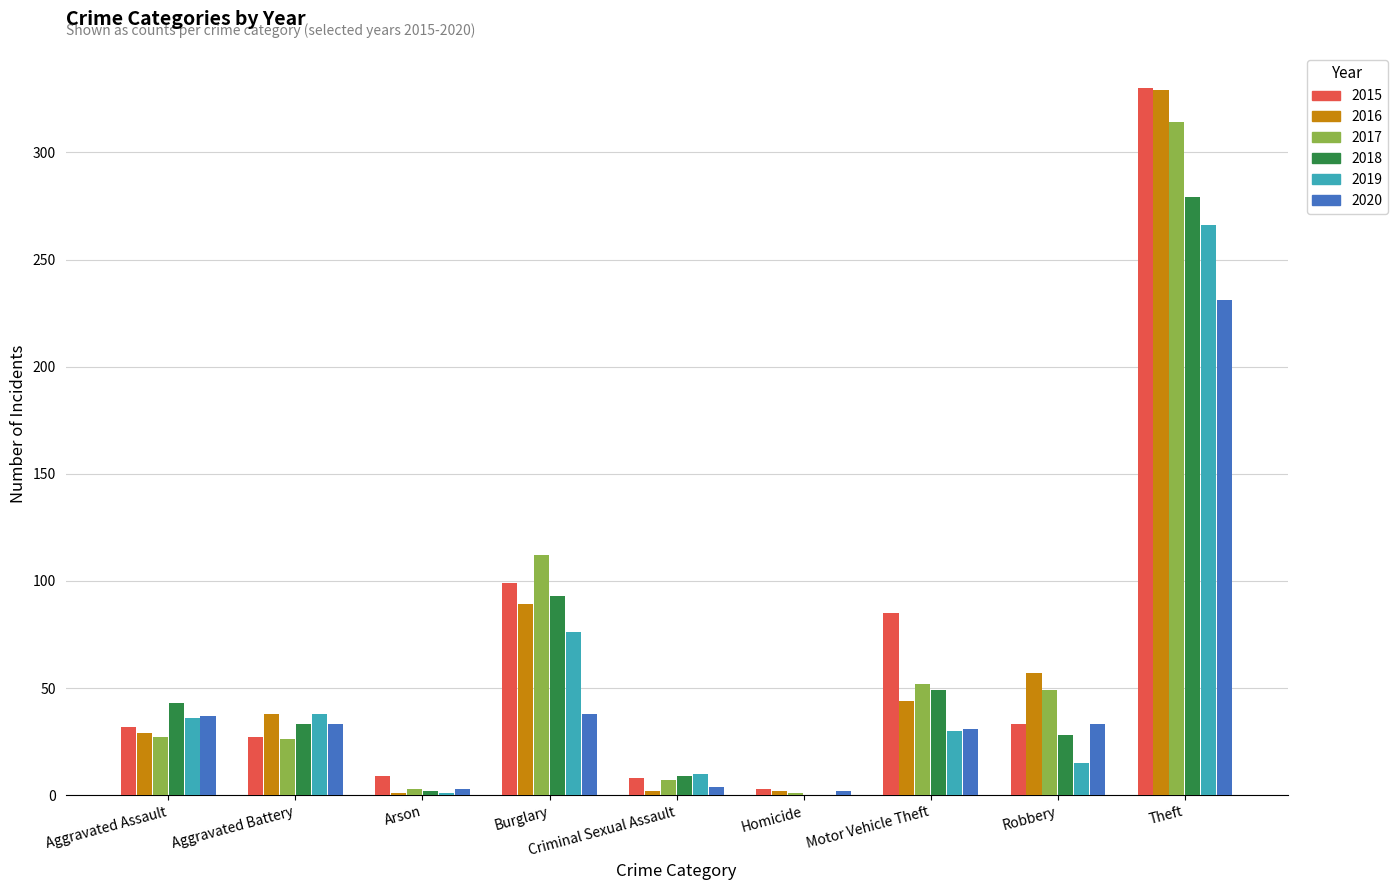

Which label corresponds to the largest value in the chart?

Theft